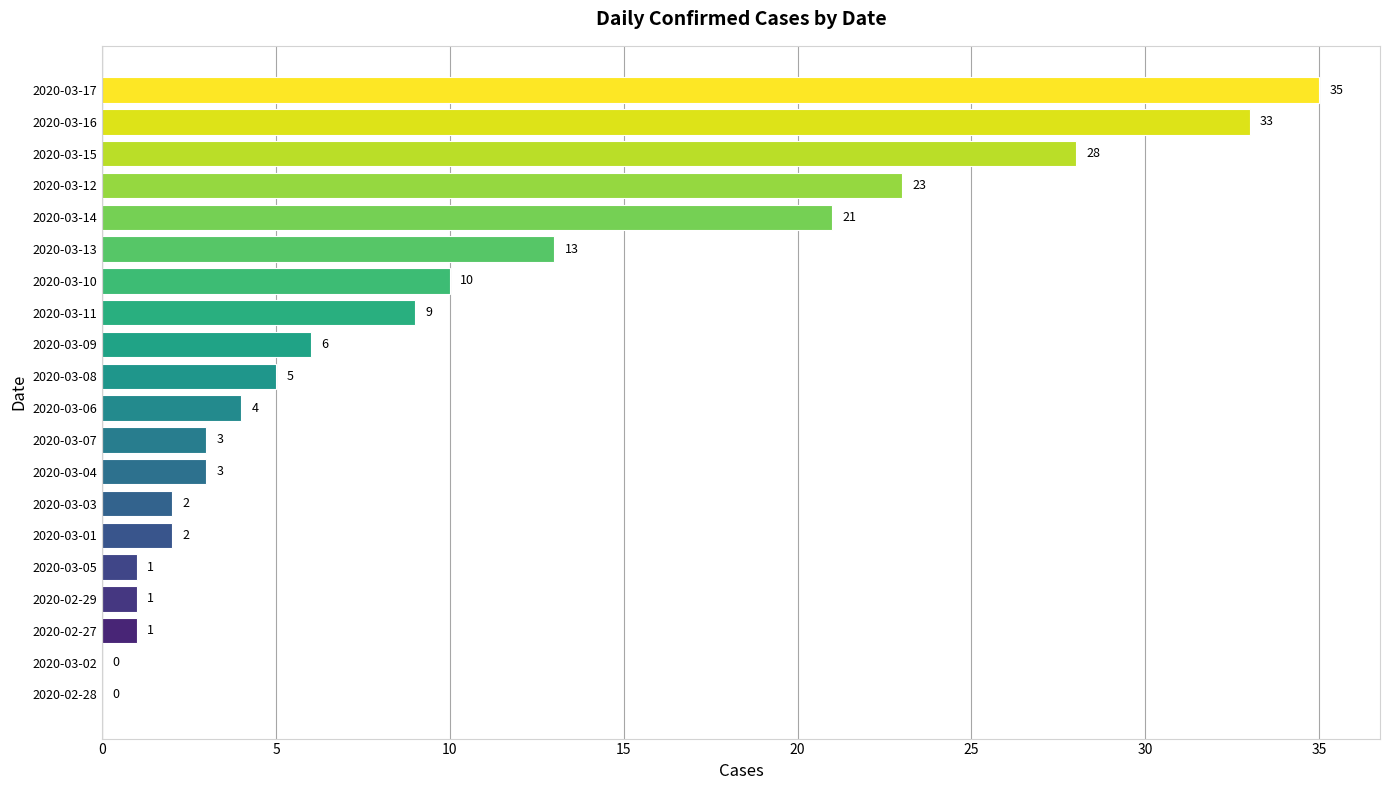

What is the sum of all values?

200